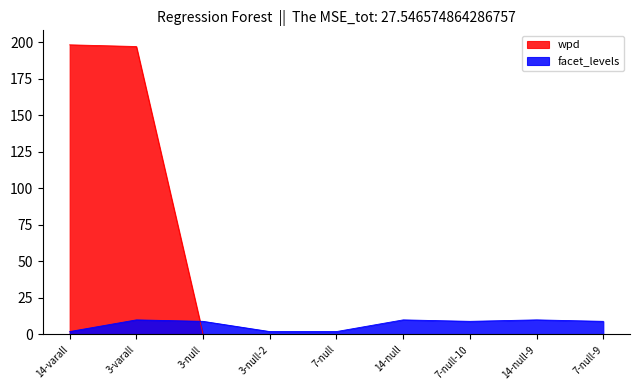

How many data points in facet_levels are less than 9?

3